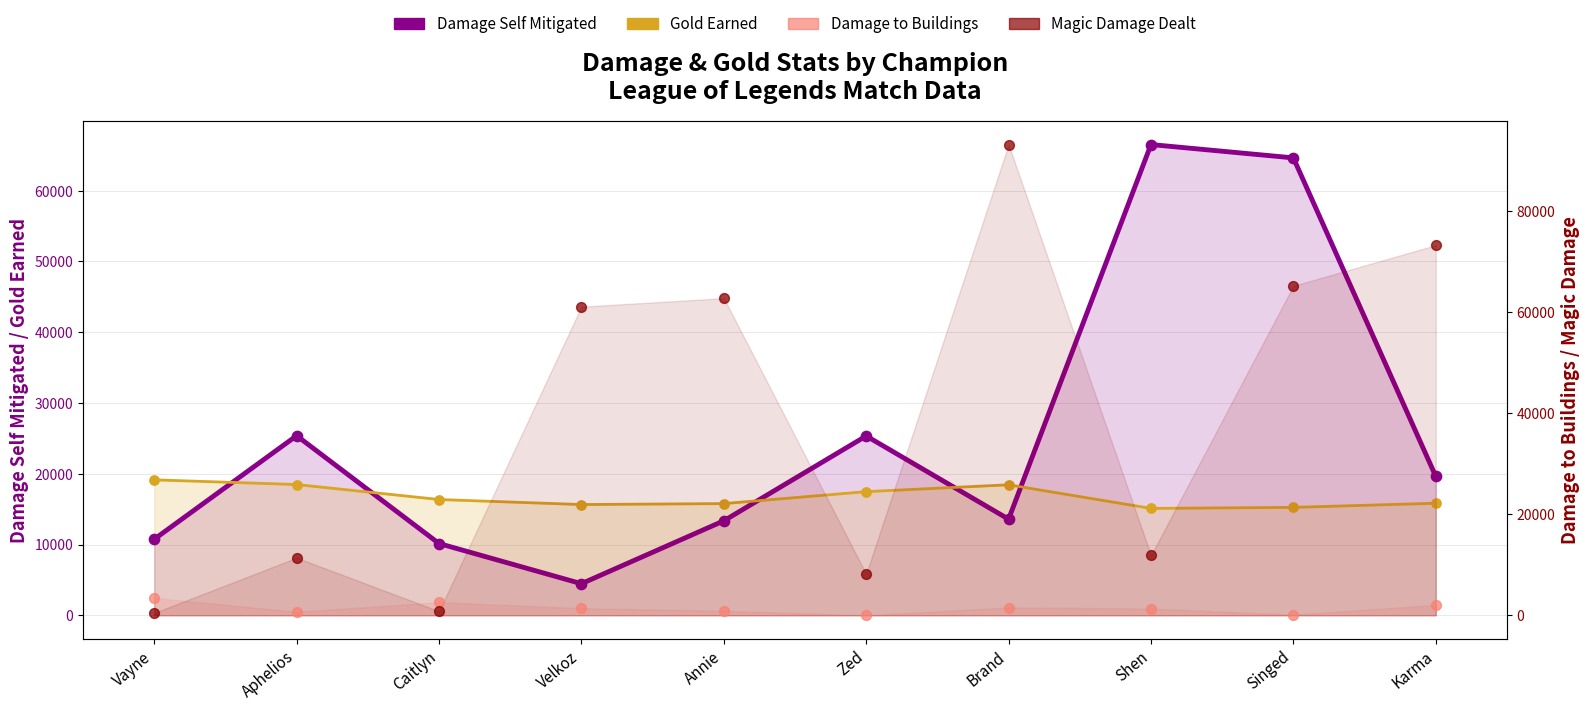

Which series has the largest total across all categories?

Magic Damage Dealt